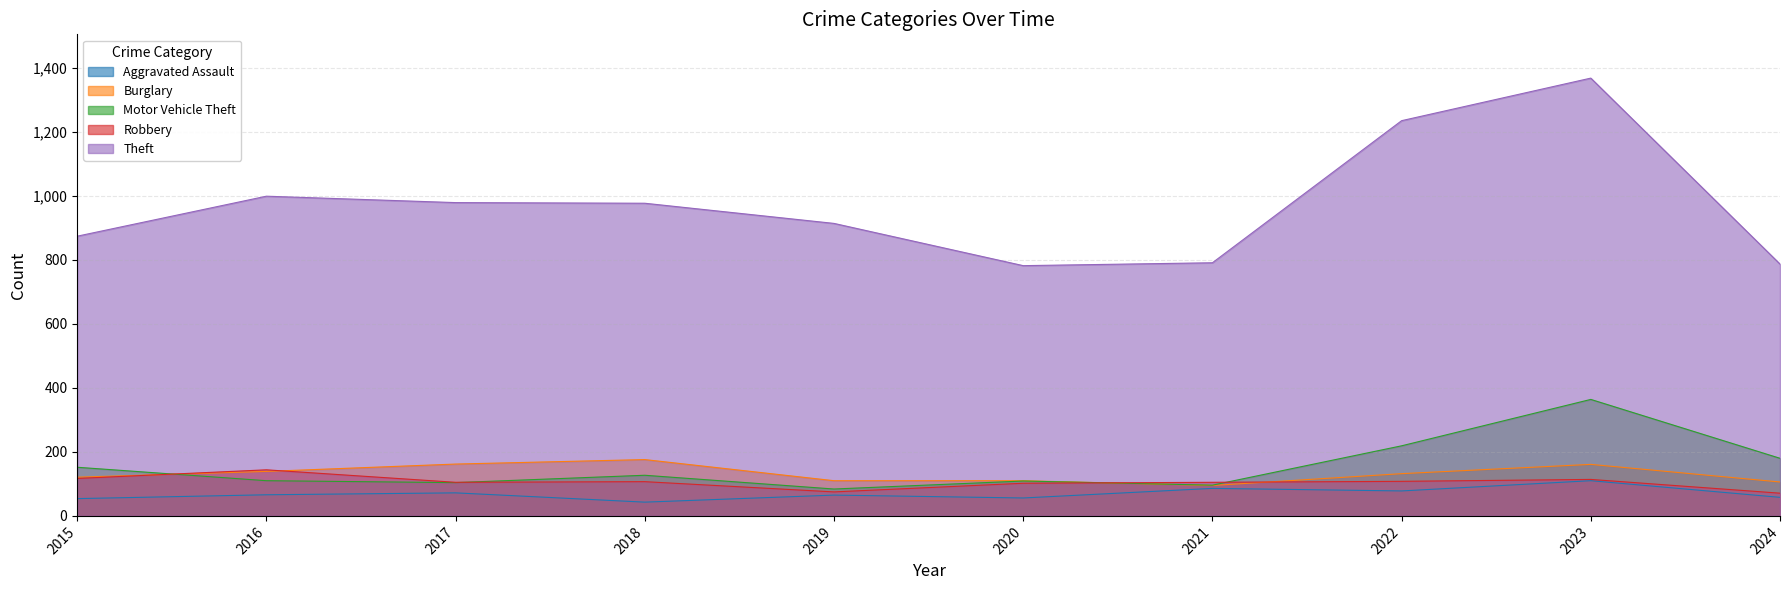

In Robbery, how many points are higher than both neighbors (excluding endpoints)?

3